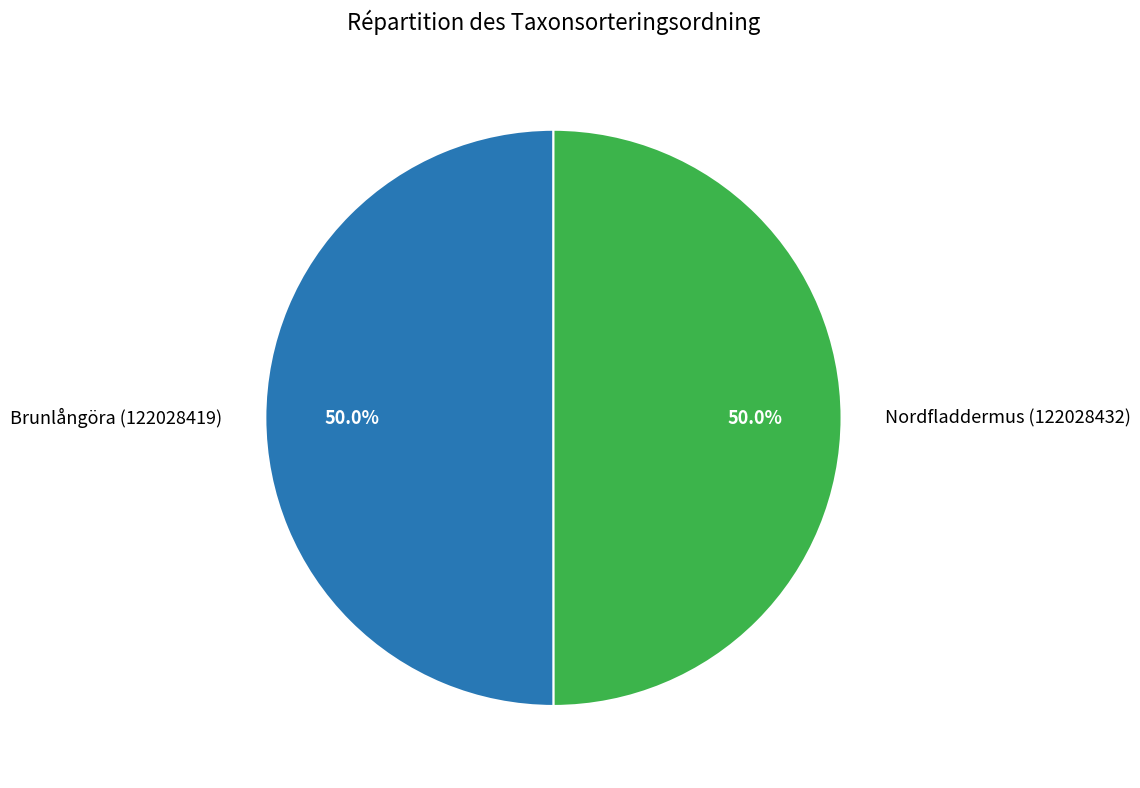

To the nearest percent, what portion does Nordfladdermus (122028432) represent?

50%